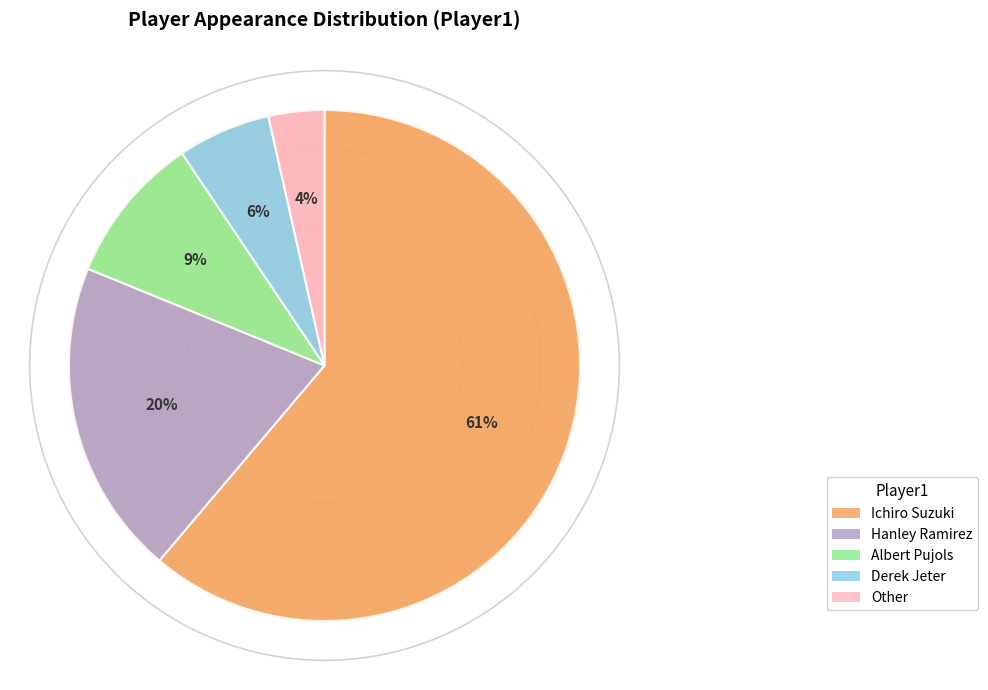

What is the majority slice?

Ichiro Suzuki